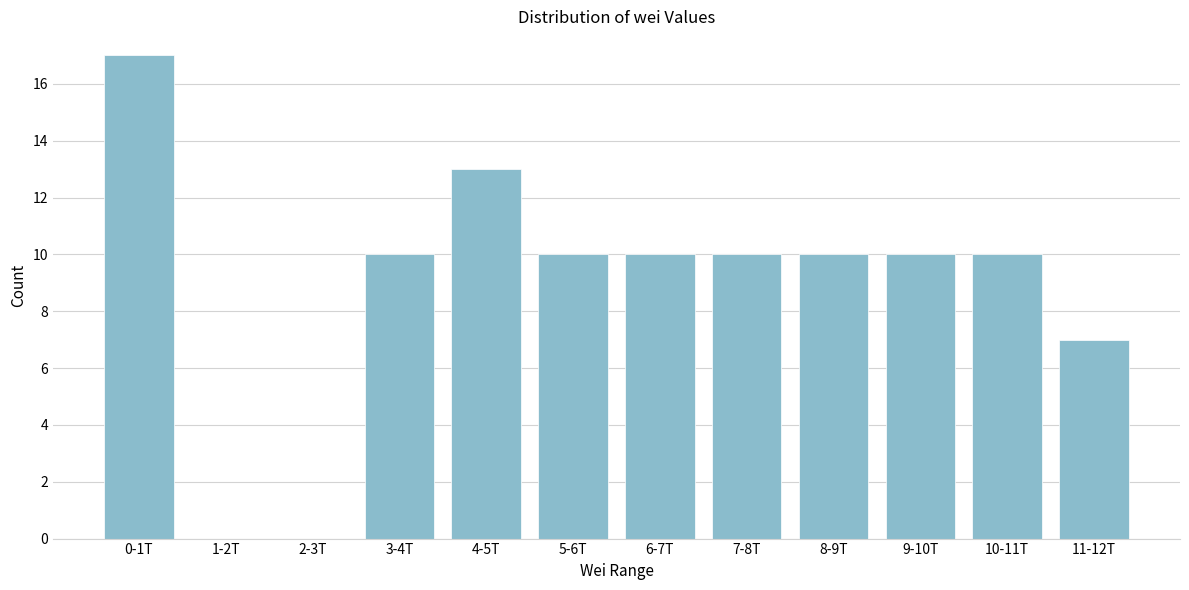

Reading left to right, transcribe all the data shown in this chart.

0-1T=17	1-2T=0	2-3T=0	3-4T=10	4-5T=13	5-6T=10	6-7T=10	7-8T=10	8-9T=10	9-10T=10	10-11T=10	11-12T=7